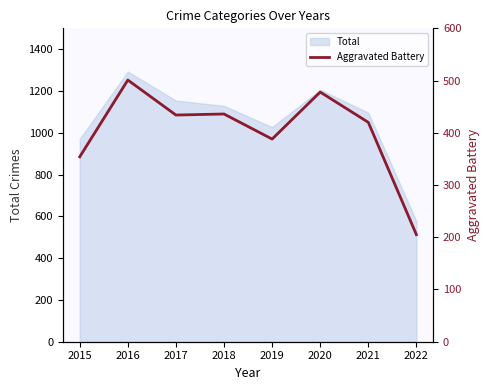

Rank the categories by value from lowest to highest.

2022, 2015, 2019, 2021, 2017, 2018, 2020, 2016